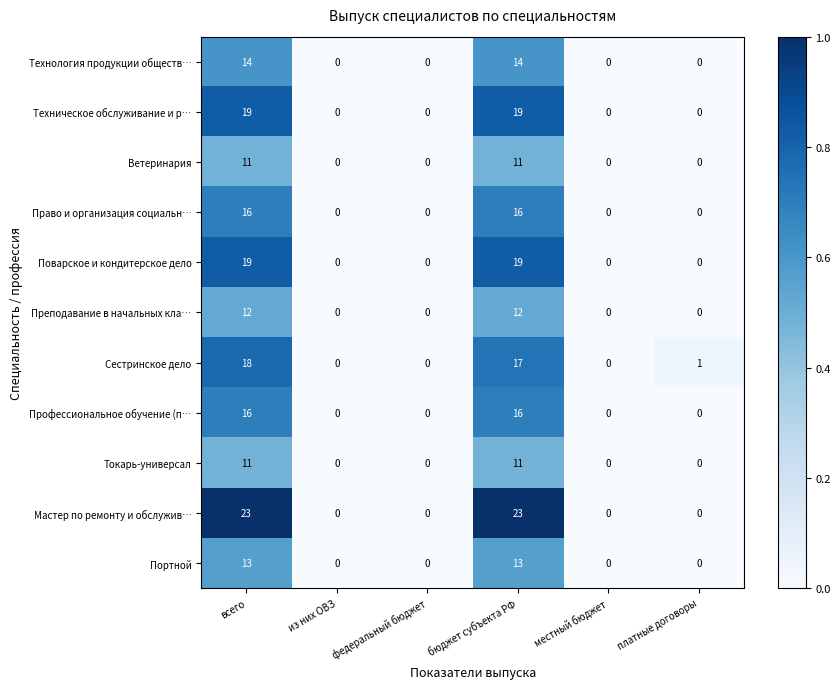

At which category is the sum across all series the highest?

всего